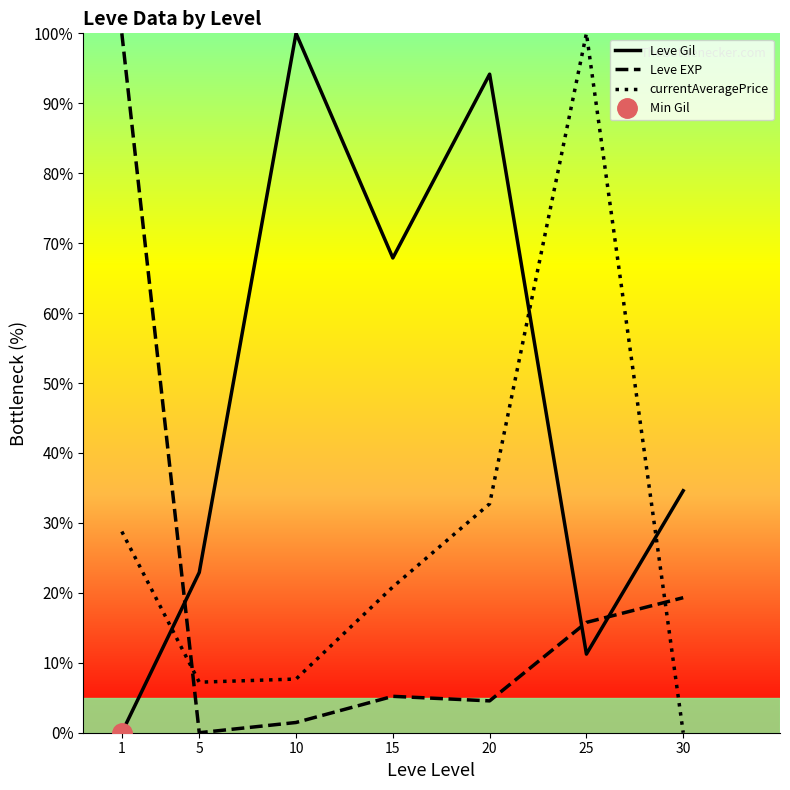

Is it true that Leve EXP equals 4.6 at 20?

True